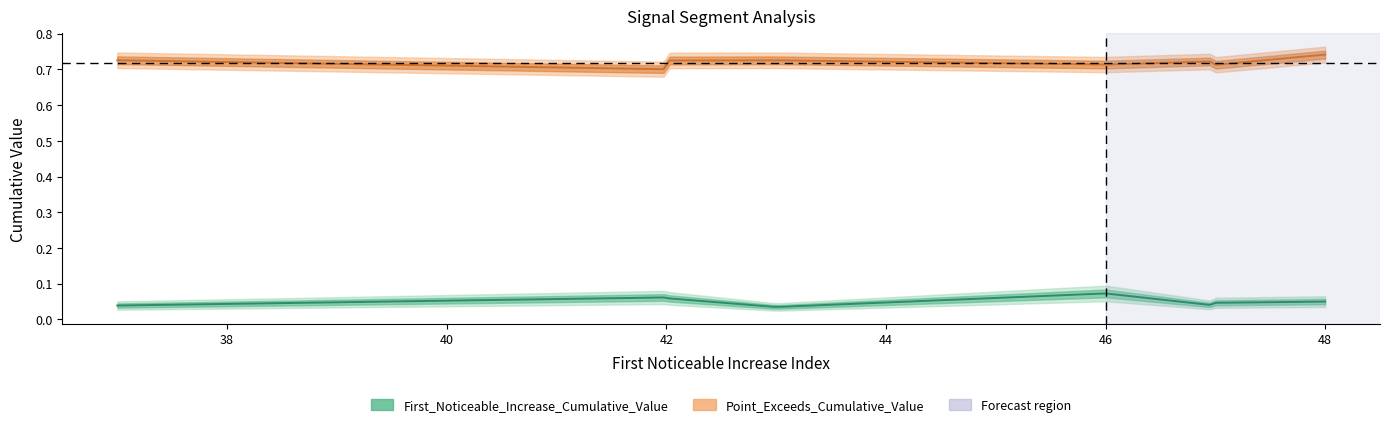

Rank the series by their average value, from lowest to highest.

First_Noticeable_Increase_Cumulative_Value, Point_Exceeds_Cumulative_Value